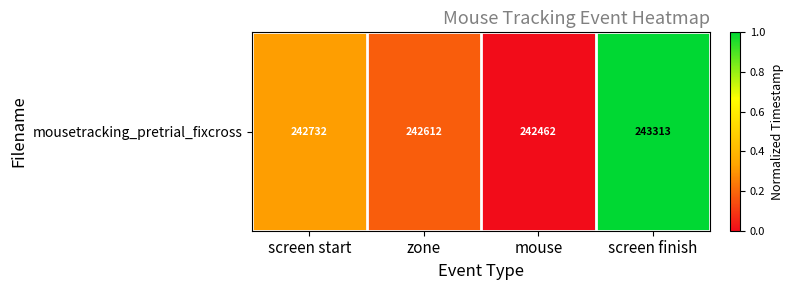

Rank the categories by value from lowest to highest.

mouse, zone, screen start, screen finish